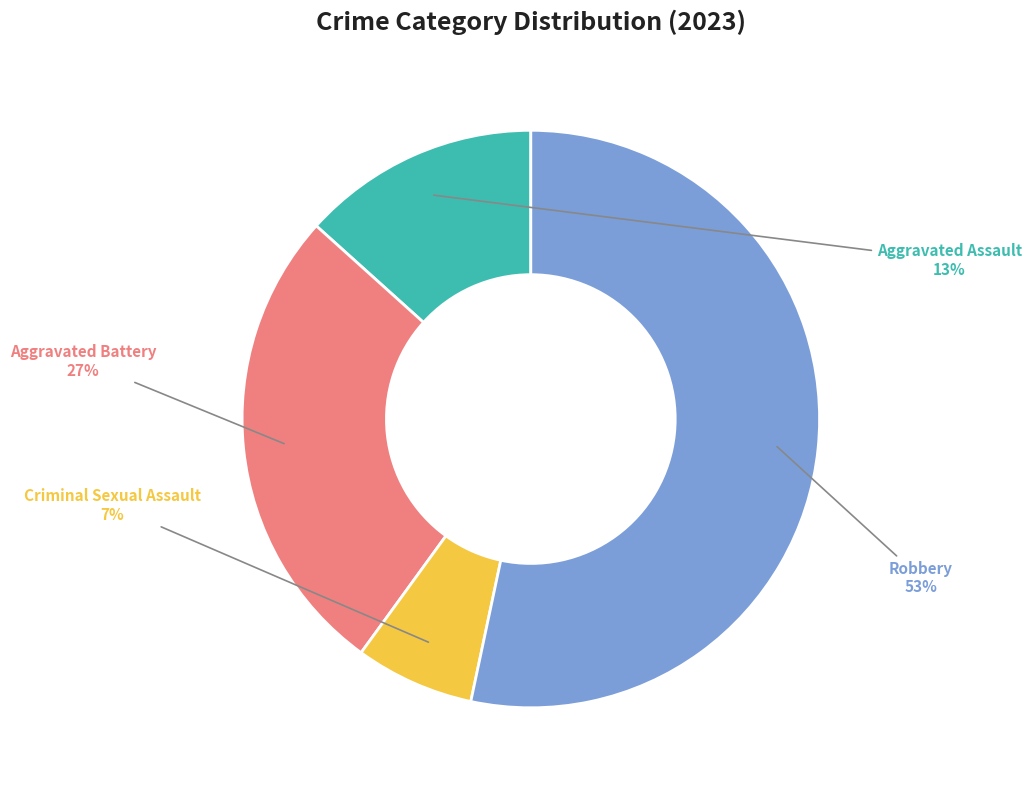

To the nearest percent, what is the combined percentage of Aggravated Assault and Criminal Sexual Assault?

20%